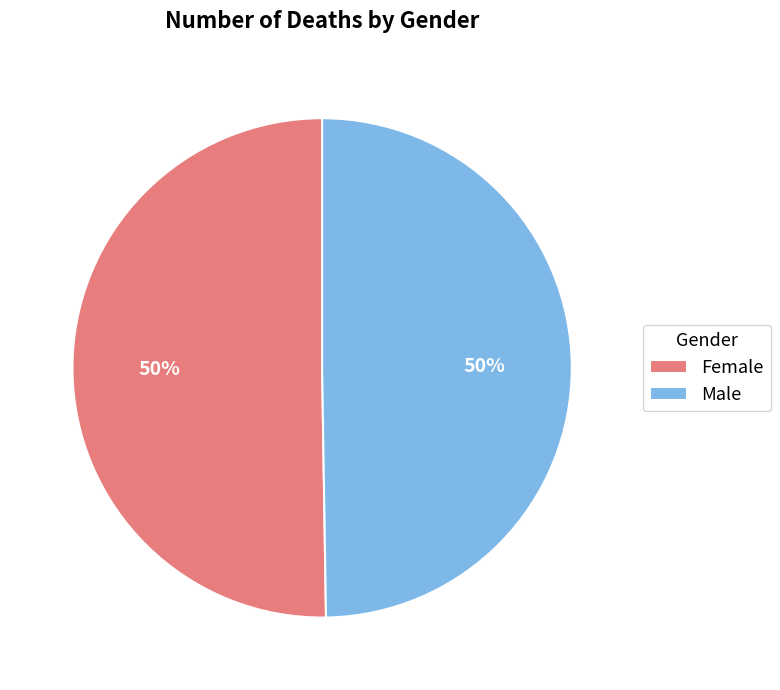

True or false: Female accounts for 50% of the total.

True